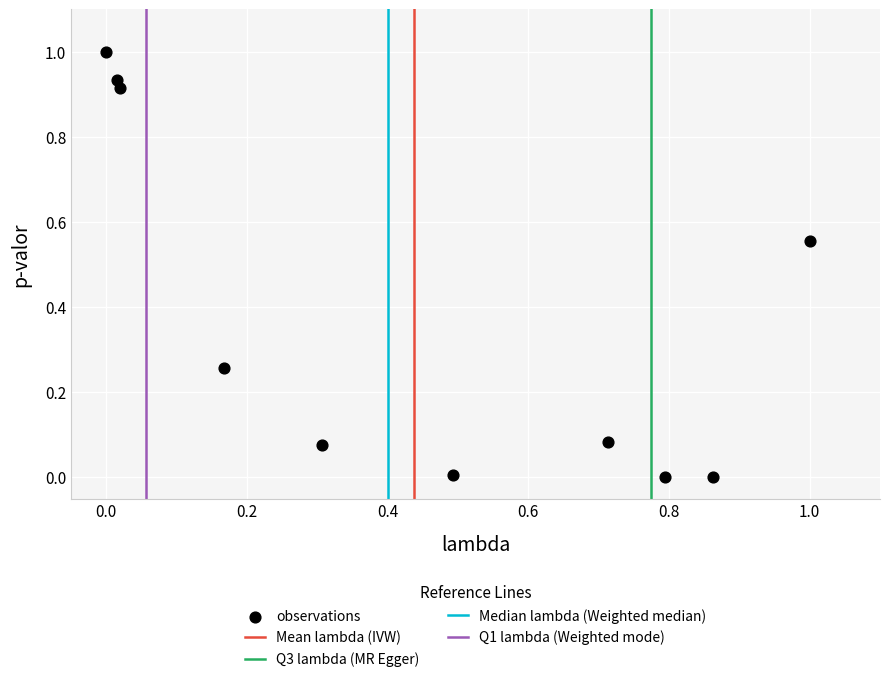

What is the range of Y values (max minus min)?

1.0